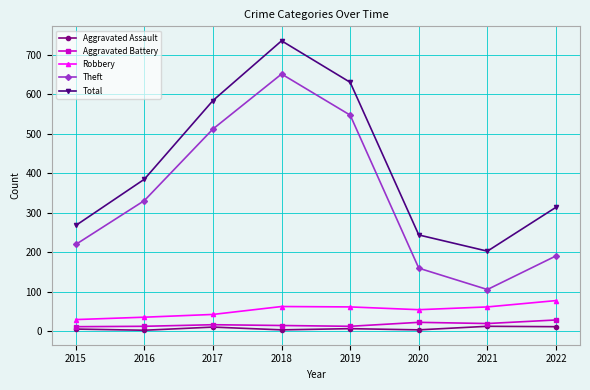

The value of Aggravated Battery at 2021 is 20. True or false?

True